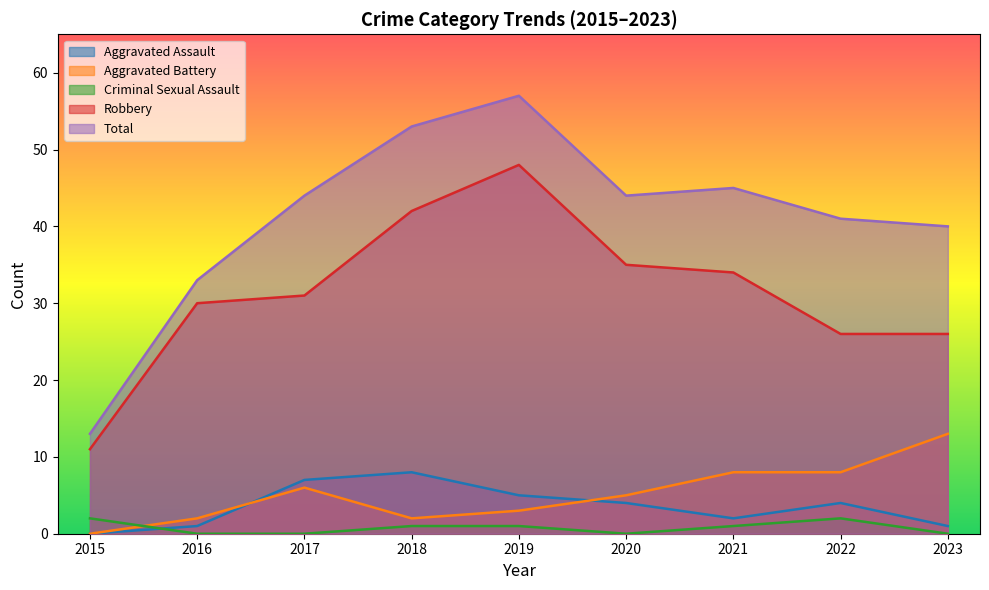

What is the difference between the Criminal Sexual Assault values at 2016 and 2021?

1